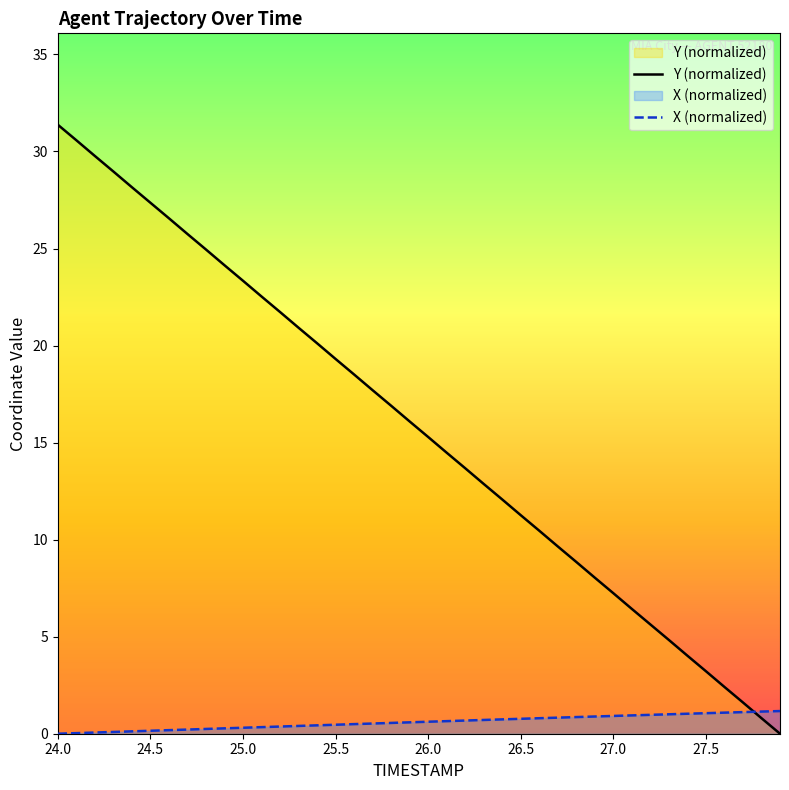

At which category is the sum across all series the highest?

24.0